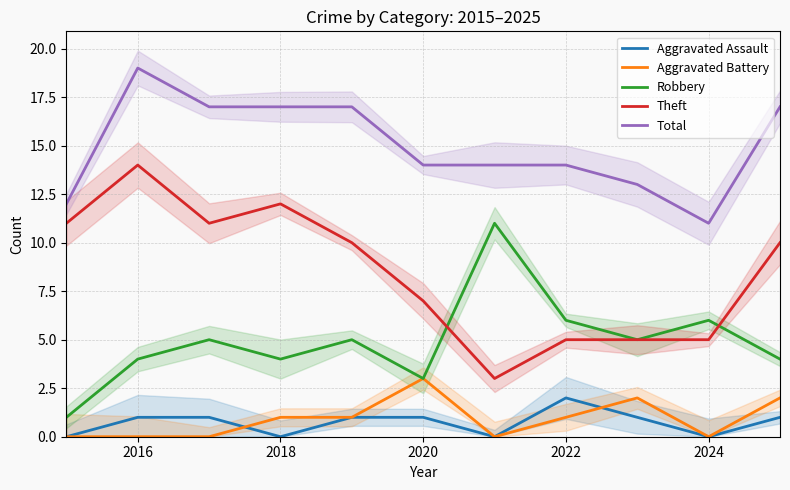

What is the difference between the second highest and minimum values in the Theft series?

9